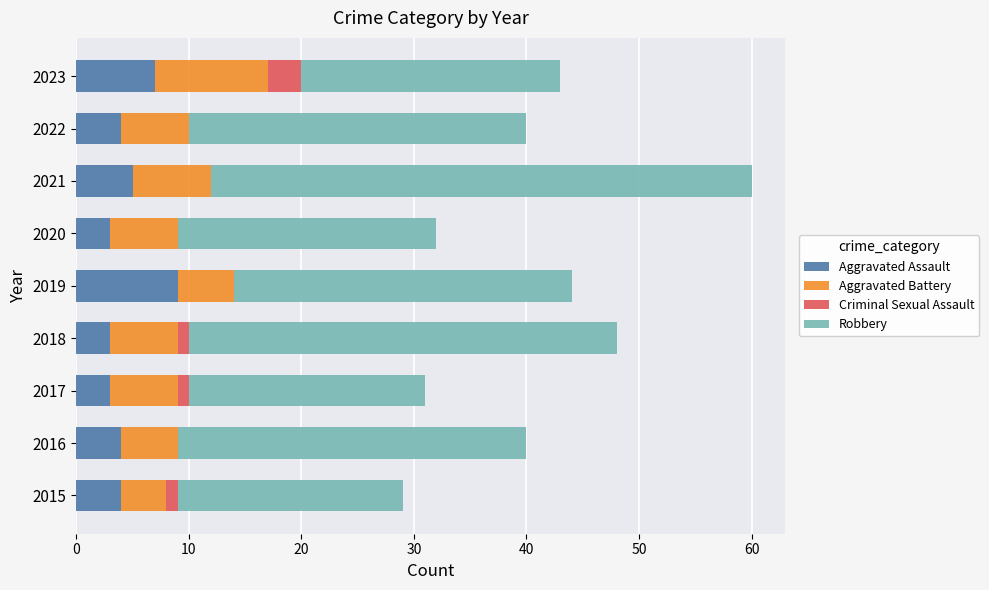

What is the sum of all Aggravated Assault values?

42